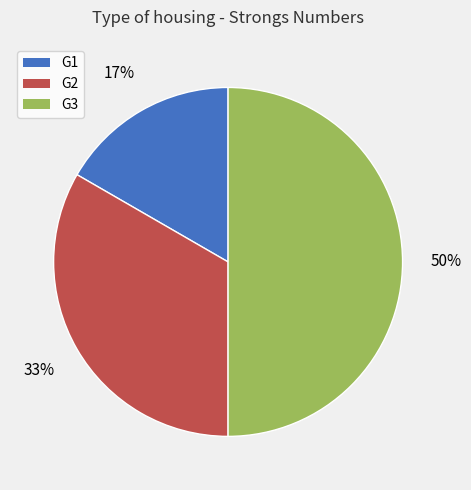

To the nearest percent, what percentage of the pie is G1?

17%